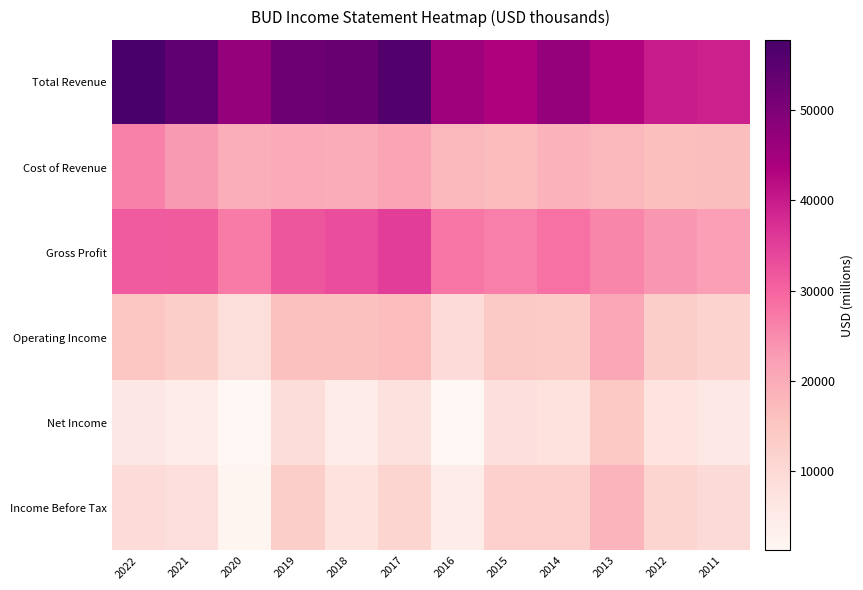

What is the difference between the highest and lowest values at 2015?

35331